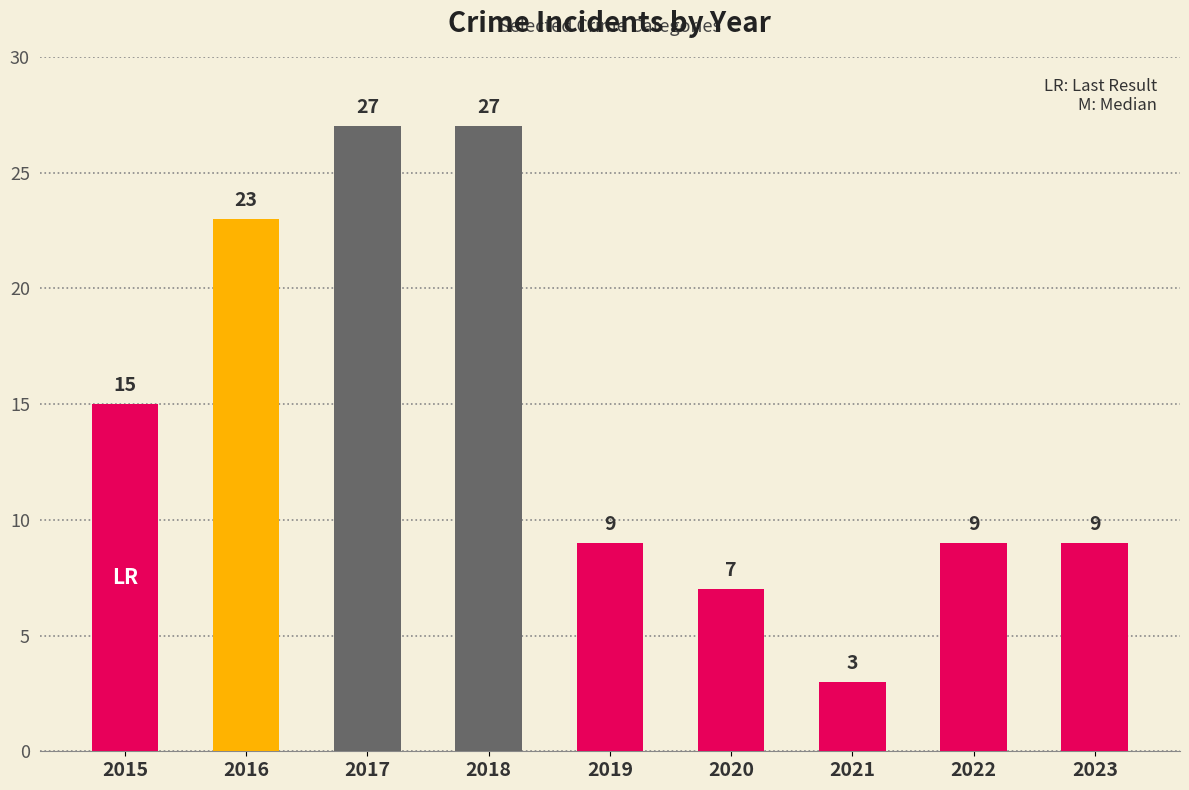

Are the bars horizontal?

No